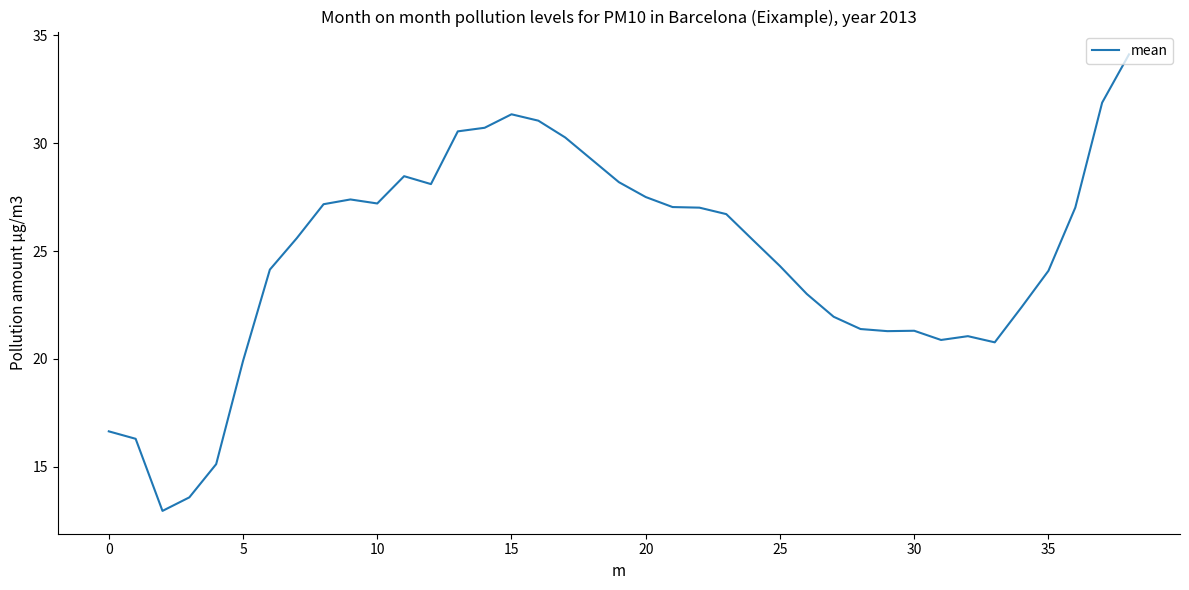

What is the greatest value displayed?

34.1